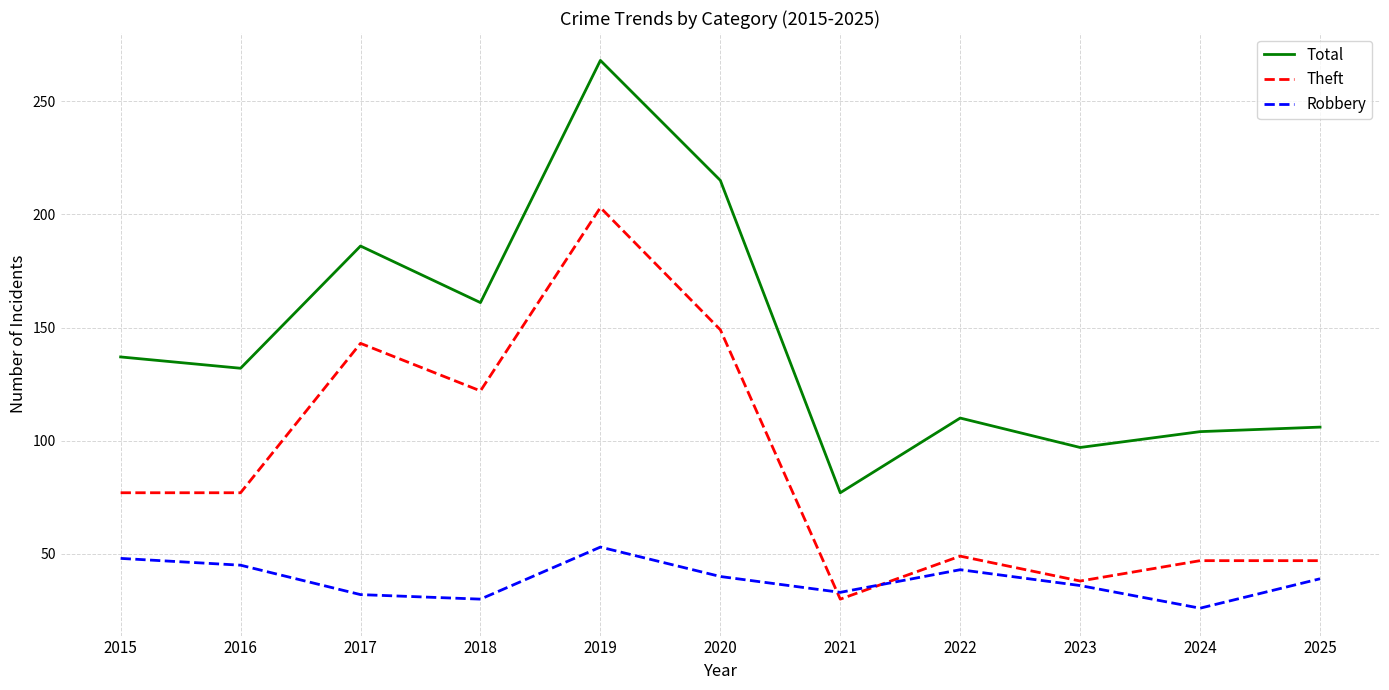

What is the average value of the Total series?

145